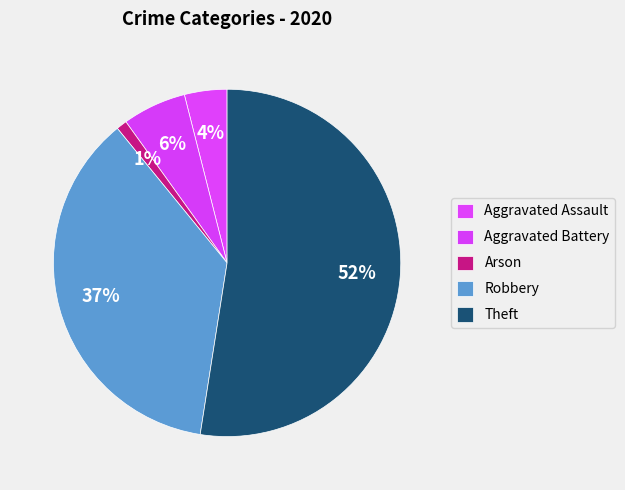

How many segments does this pie chart have?

5